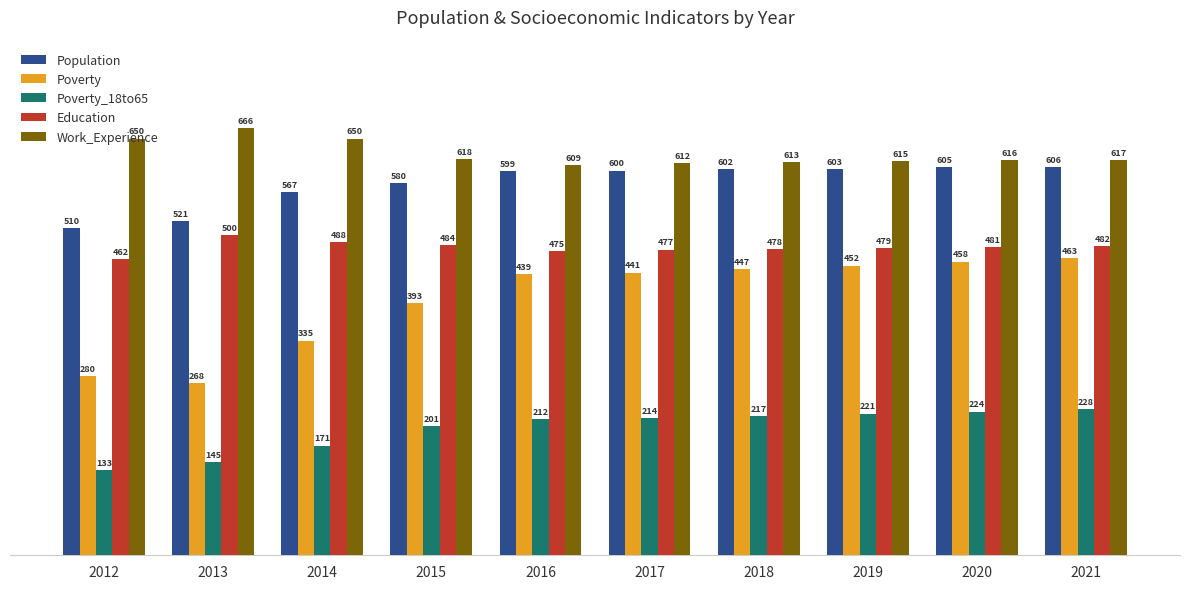

What is the difference between the maximum and second lowest values in the Population series?

85